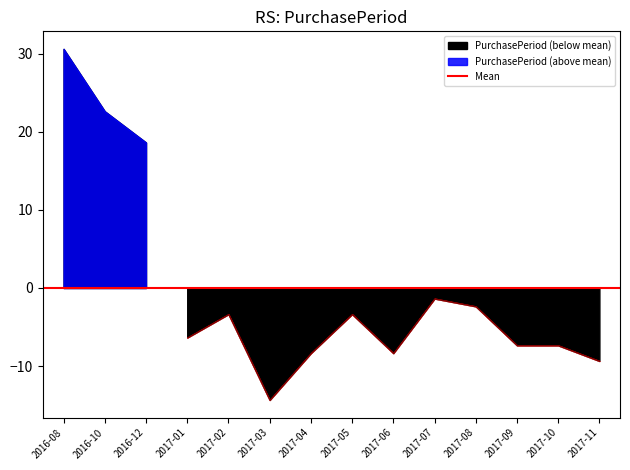

Does the chart display data point markers on the line(s)?

No